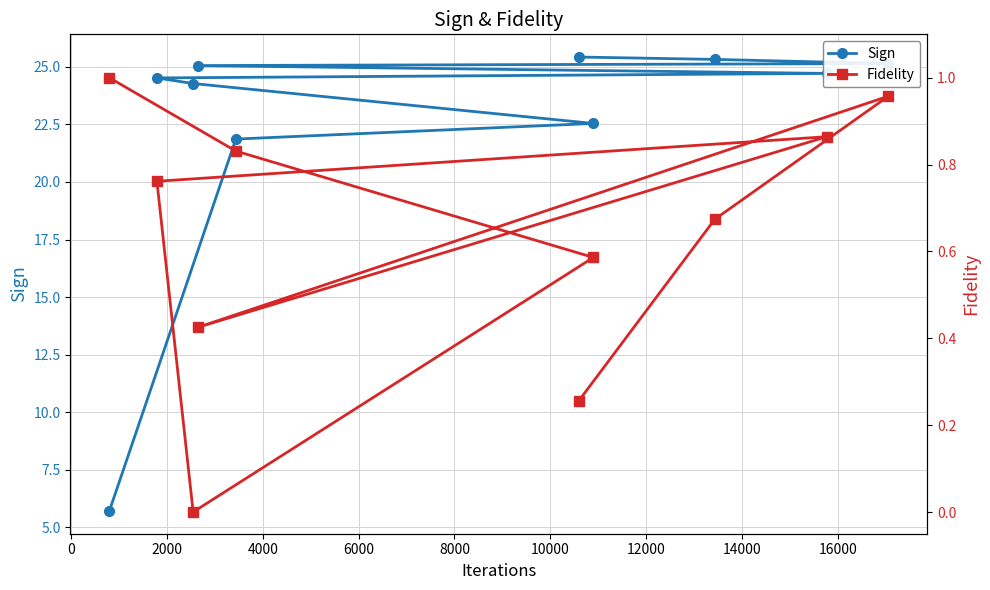

Rank the series by their maximum value, from highest to lowest.

Sign, Fidelity